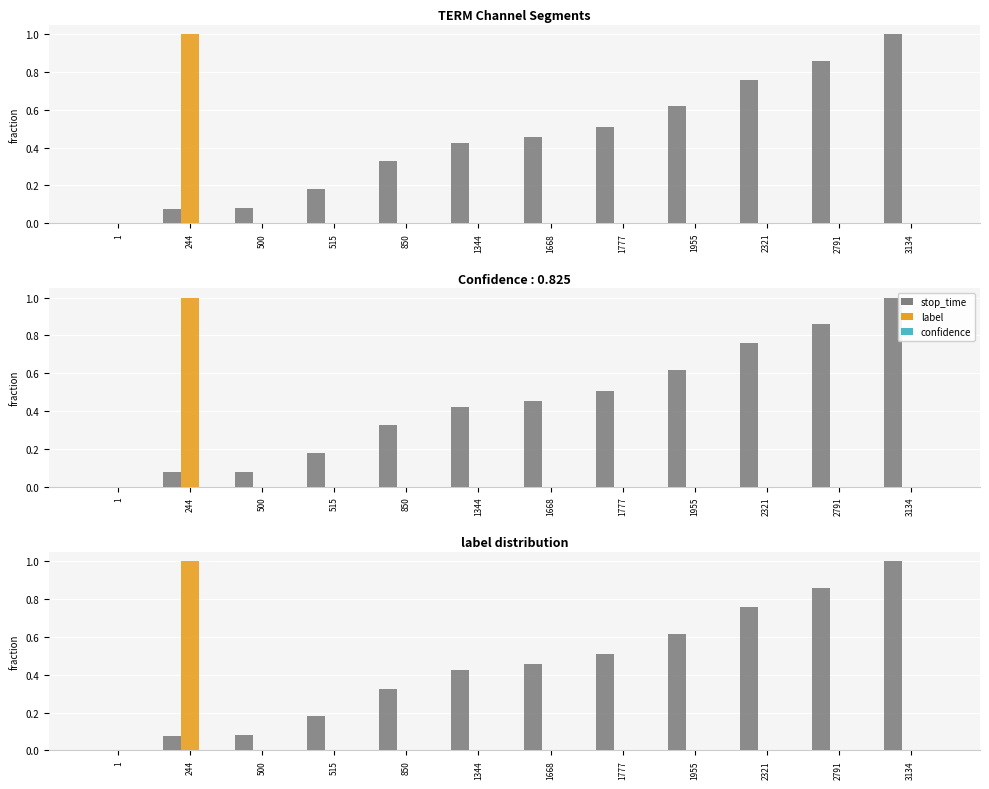

What is the value of the stop_time bar at the 9th from the left?

0.6